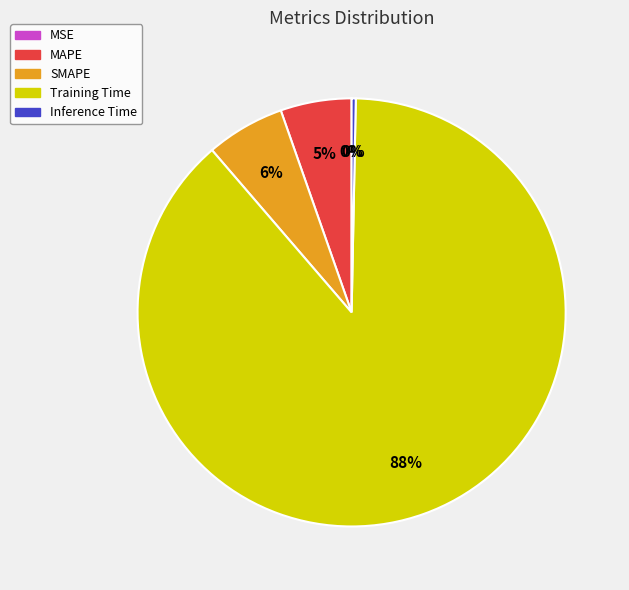

Which category has the biggest portion of the pie?

Training Time